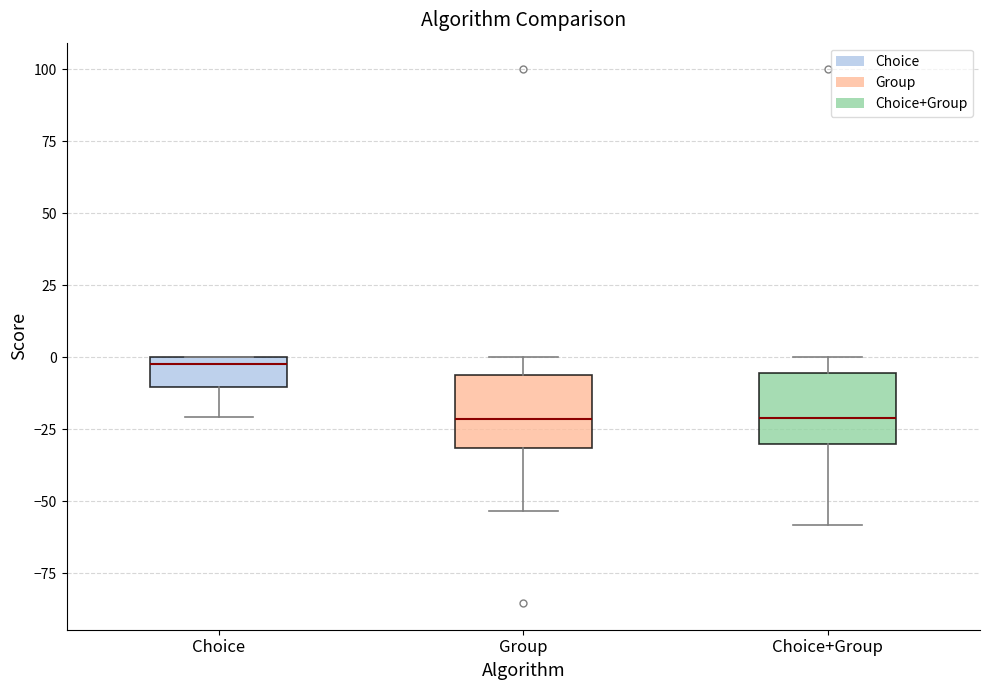

Reading left to right, read every box against the y-axis: the position of its median line, the range the box covers, and the ends of its whiskers. The values are not printed on the chart, so give them approximately, as read against the axis.

Choice: median 0 (just below the box's upper edge), box -10 to 0, whiskers -20 to 0
Group: median -20, box -30 to -5, whiskers -55 to 0
Choice+Group: median -20, box -30 to -5, whiskers -60 to 0